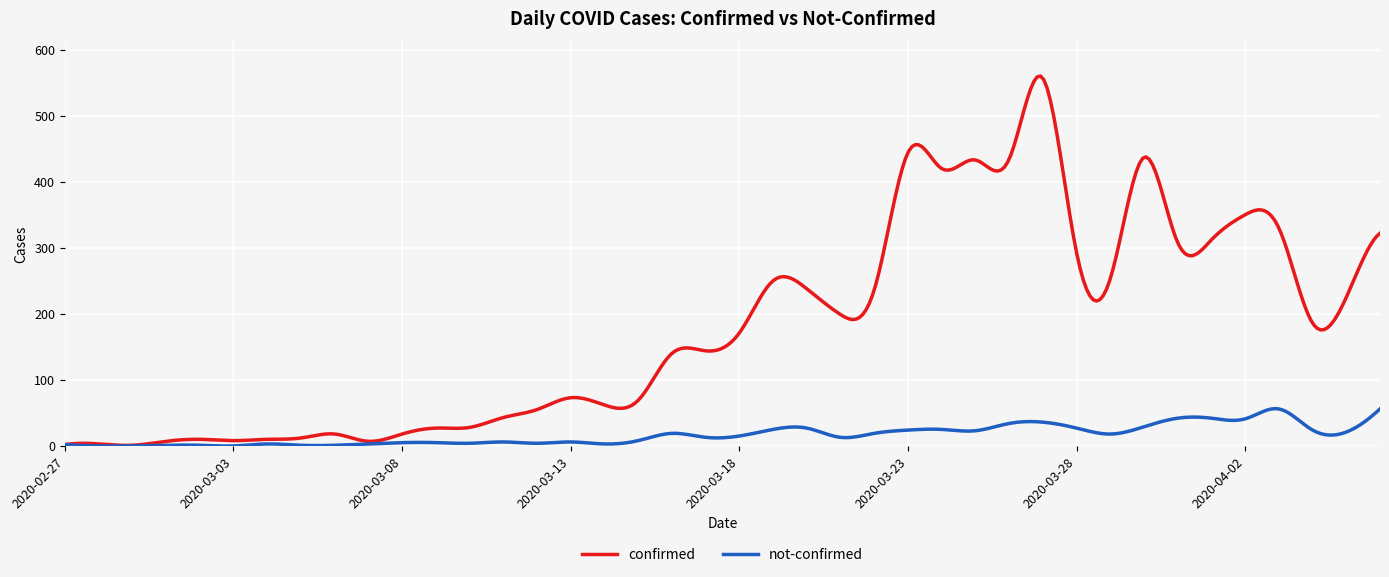

Which series has the largest range (max minus min)?

confirmed